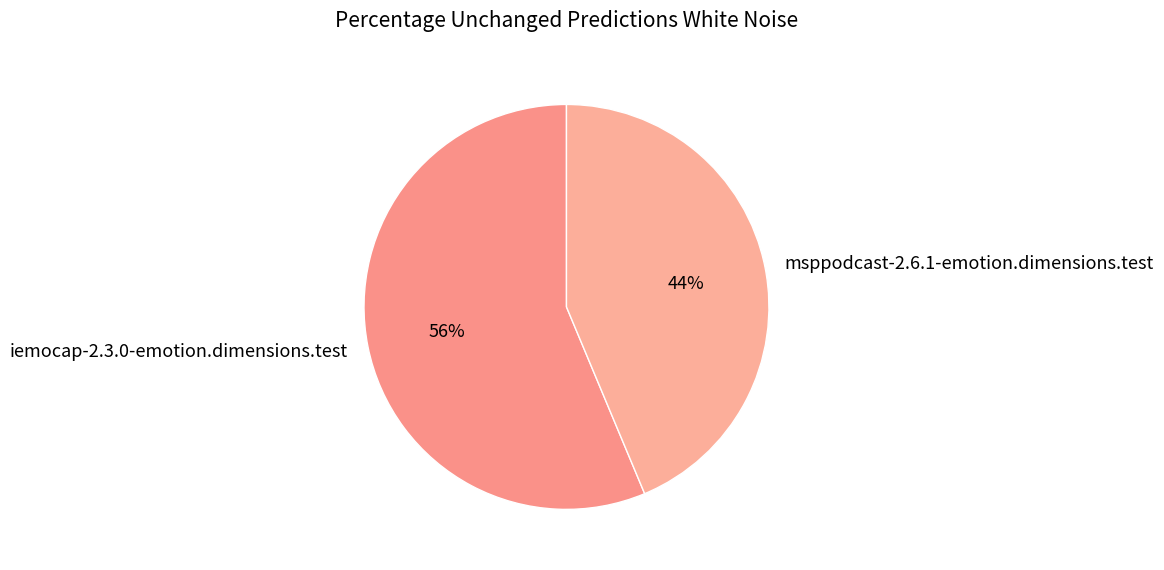

To the nearest percent, what percentage of the pie is iemocap-2.3.0-emotion.dimensions.test?

56%